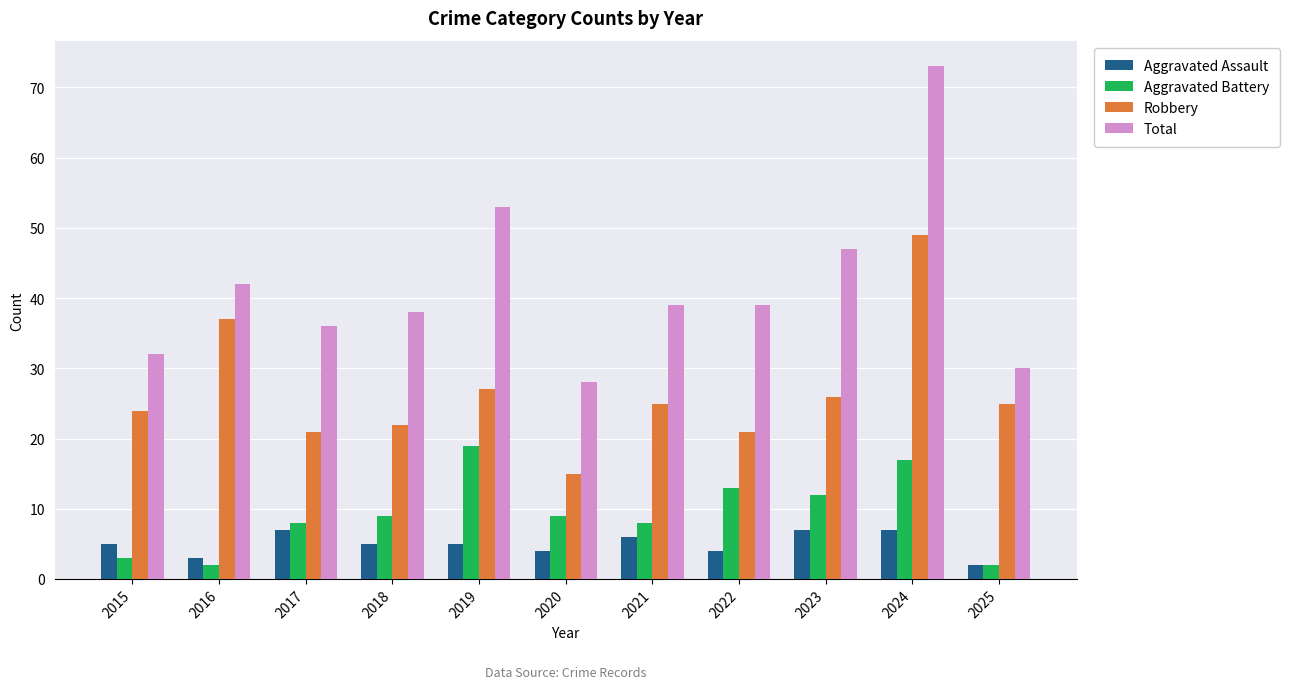

What is the value of the Aggravated Battery bar at the 1st from the left?

3